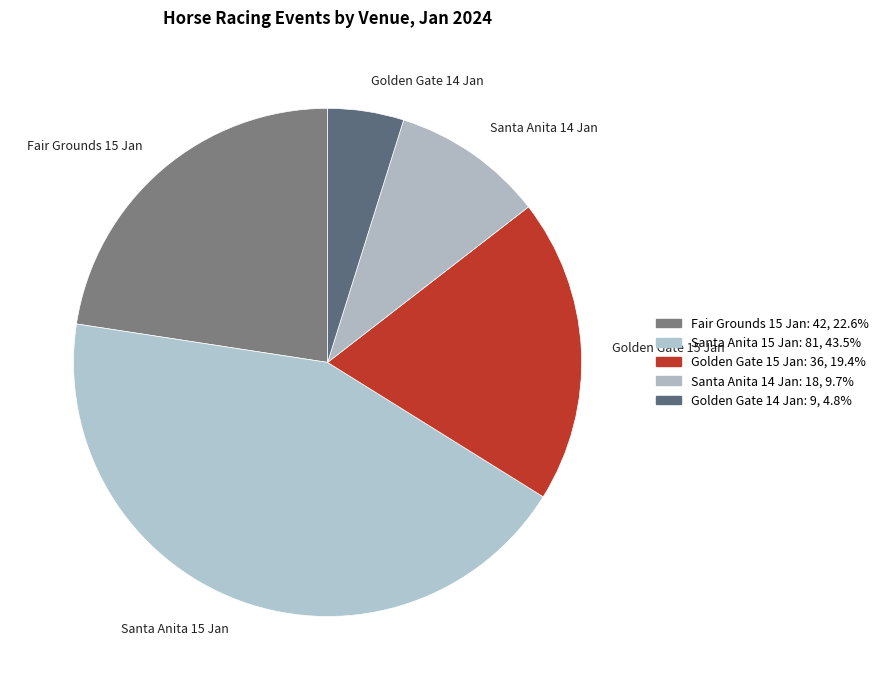

Does any single category account for the majority?

No